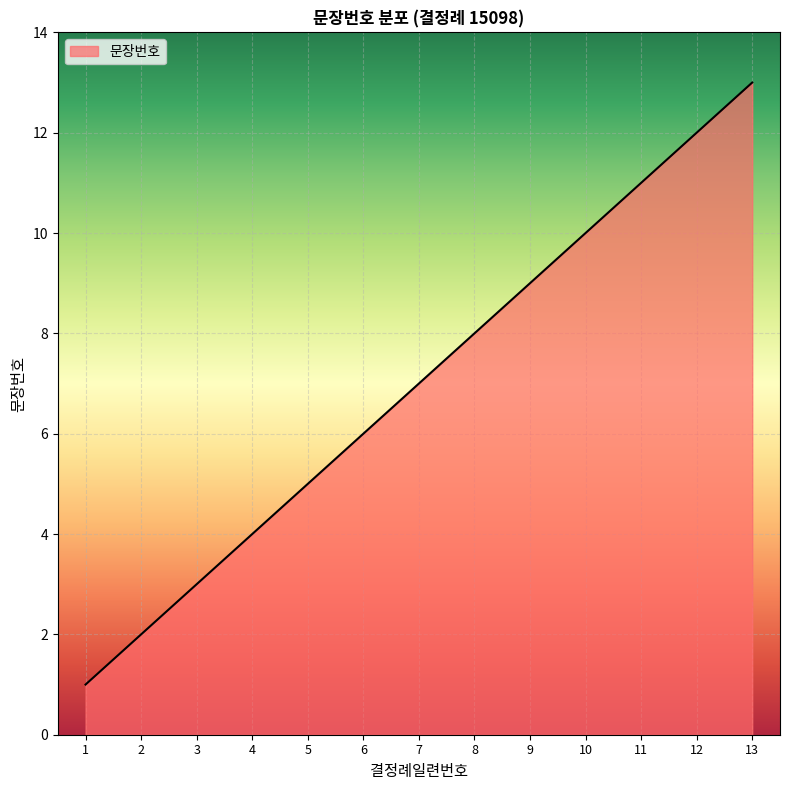

What is the ratio of the value at 10 to the value at 2?

5.0